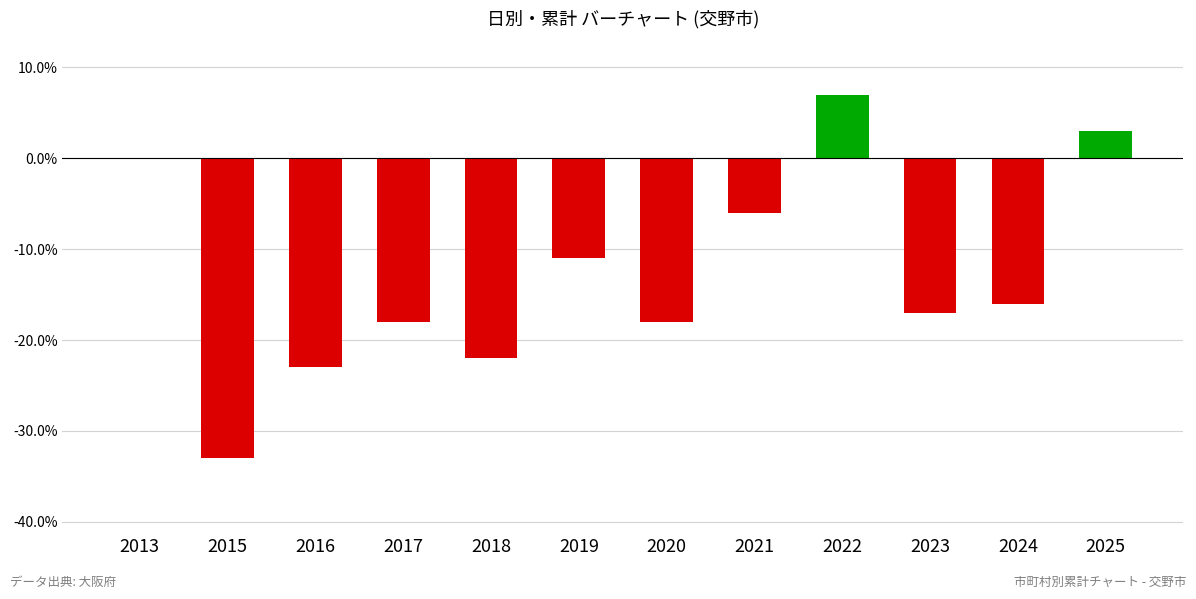

What is the maximum value shown in the chart?

7